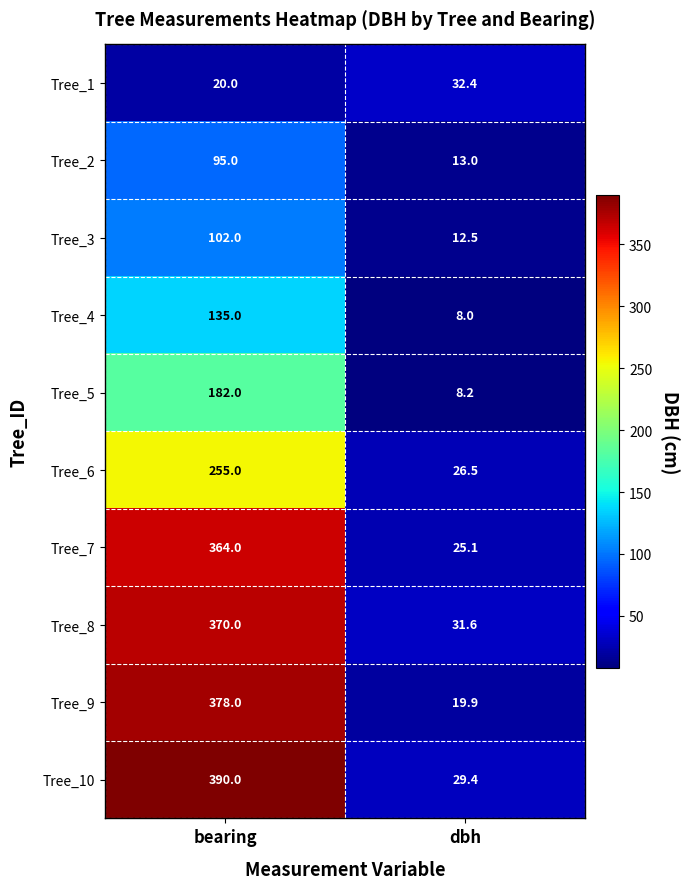

Reading left to right, what are all the values shown in this chart?

Tree_1: 20.0	32.4
Tree_2: 95.0	13.0
Tree_3: 102.0	12.5
Tree_4: 135.0	8.0
Tree_5: 182.0	8.2
Tree_6: 255.0	26.5
Tree_7: 364.0	25.1
Tree_8: 370.0	31.6
Tree_9: 378.0	19.9
Tree_10: 390.0	29.4